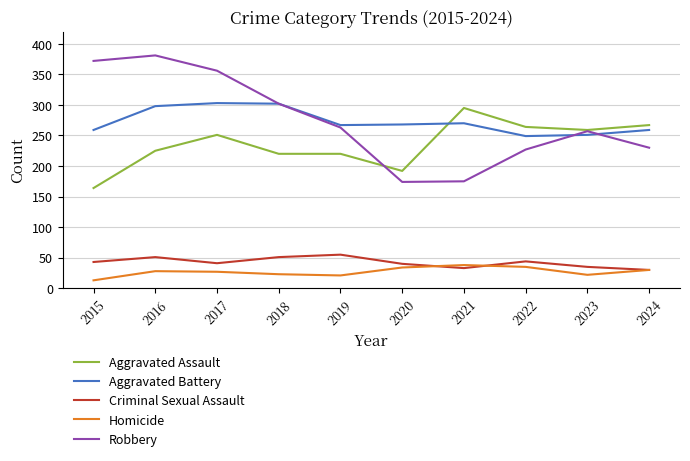

Which series has the widest spread of values?

Robbery